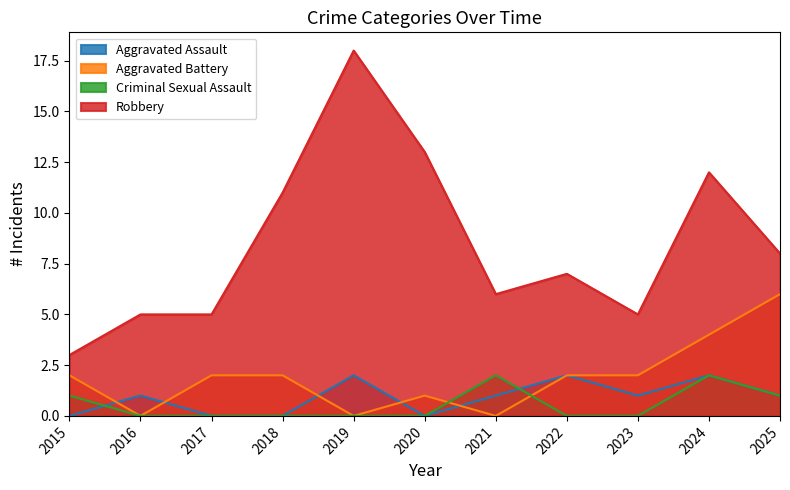

Is it true that Aggravated Battery equals 2 at 2023?

True